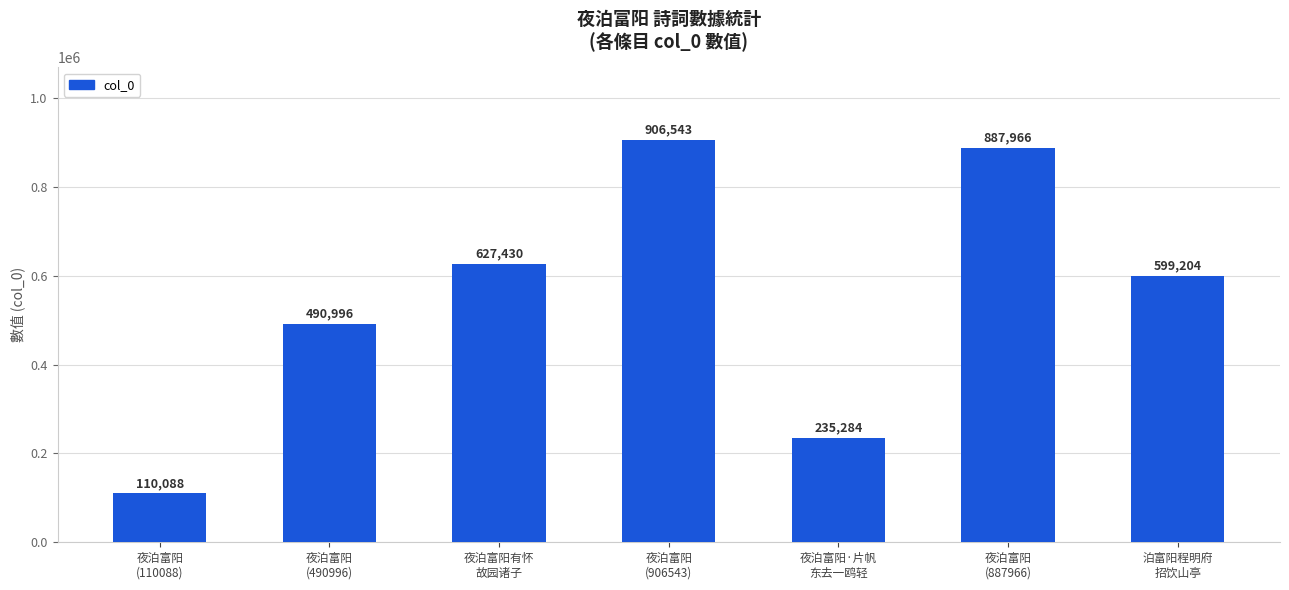

Are the bars grouped side by side (vs. stacked)?

No